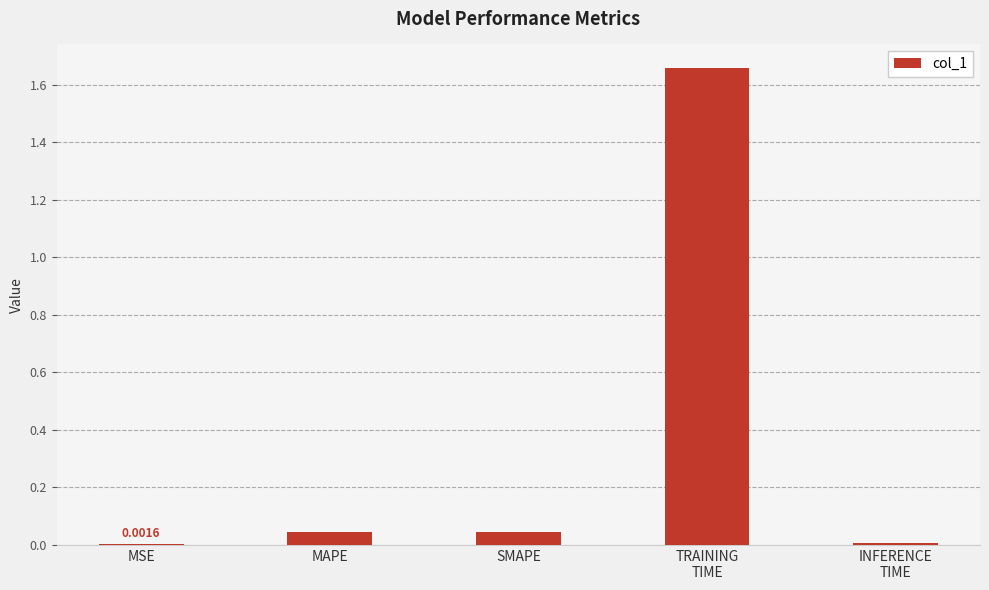

Which has a higher value, MSE or MAPE?

MAPE